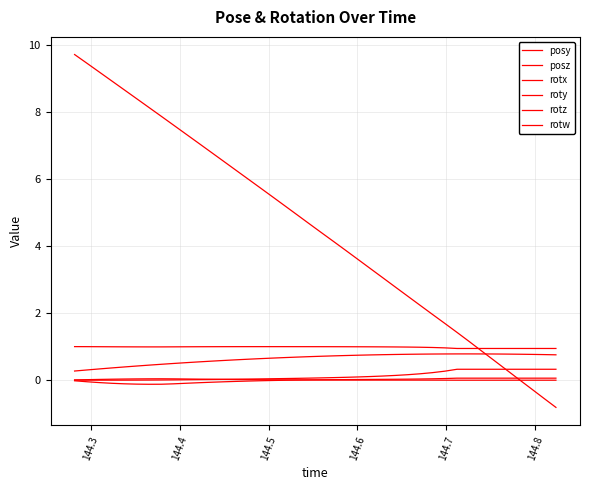

Does the chart have visible grid lines?

Yes